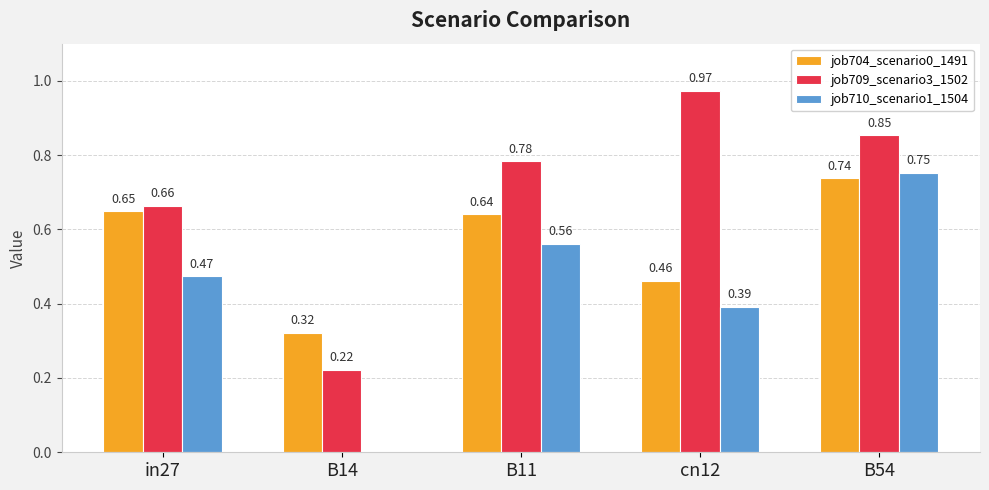

What is the spread (max minus min) of values at B54?

0.1